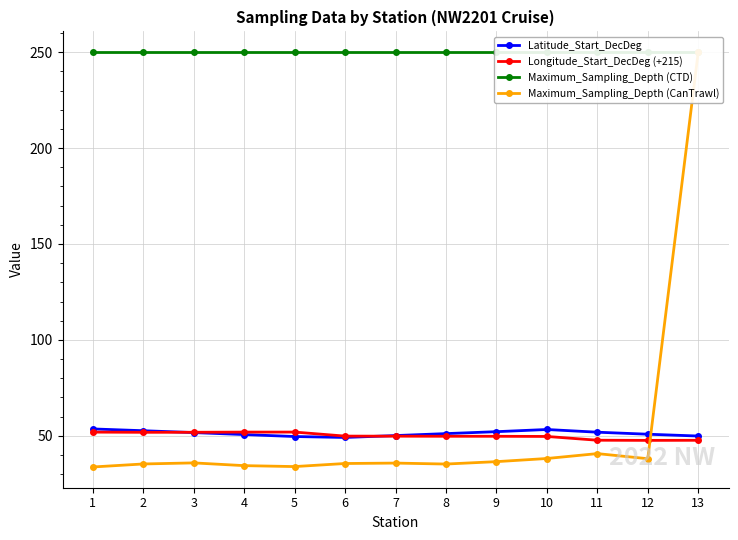

List the labels in order of Longitude_Start_DecDeg (+215) value, smallest first.

12, 13, 11, 10, 9, 8, 7, 6, 2, 3, 1, 4, 5